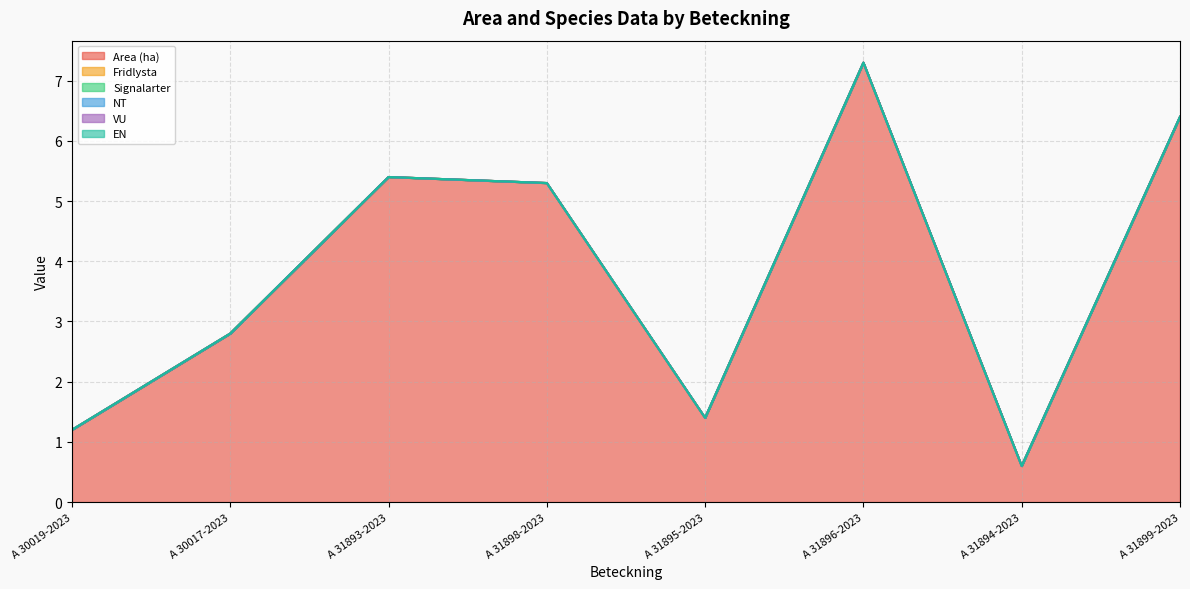

Reading left to right, transcribe all the data shown in this chart.

Area (ha): 1.2	2.8	5.4	5.3	1.4	7.3	0.6	6.4
Fridlysta: 0.0	0.0	0.0	0.0	0.0	0.0	0.0	0.0
Signalarter: 0.0	0.0	0.0	0.0	0.0	0.0	0.0	0.0
NT: 0.0	0.0	0.0	0.0	0.0	0.0	0.0	0.0
VU: 0.0	0.0	0.0	0.0	0.0	0.0	0.0	0.0
EN: 0.0	0.0	0.0	0.0	0.0	0.0	0.0	0.0